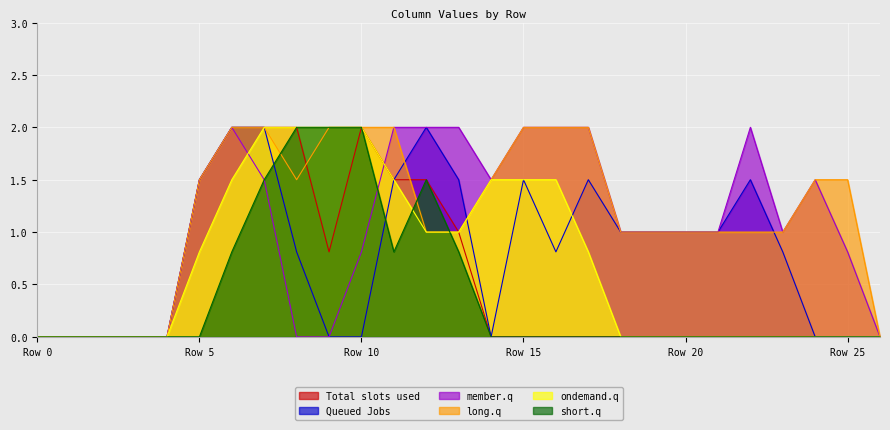

True or false: short.q has a value of 2.9 at Row 10.

False